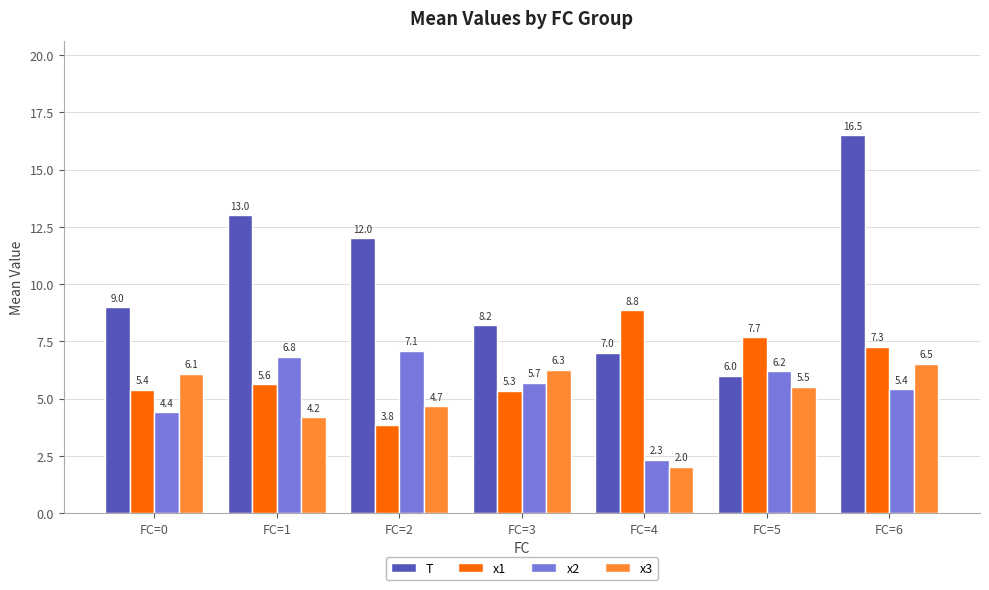

The value of x3 at FC=0 is 6.1. True or false?

True